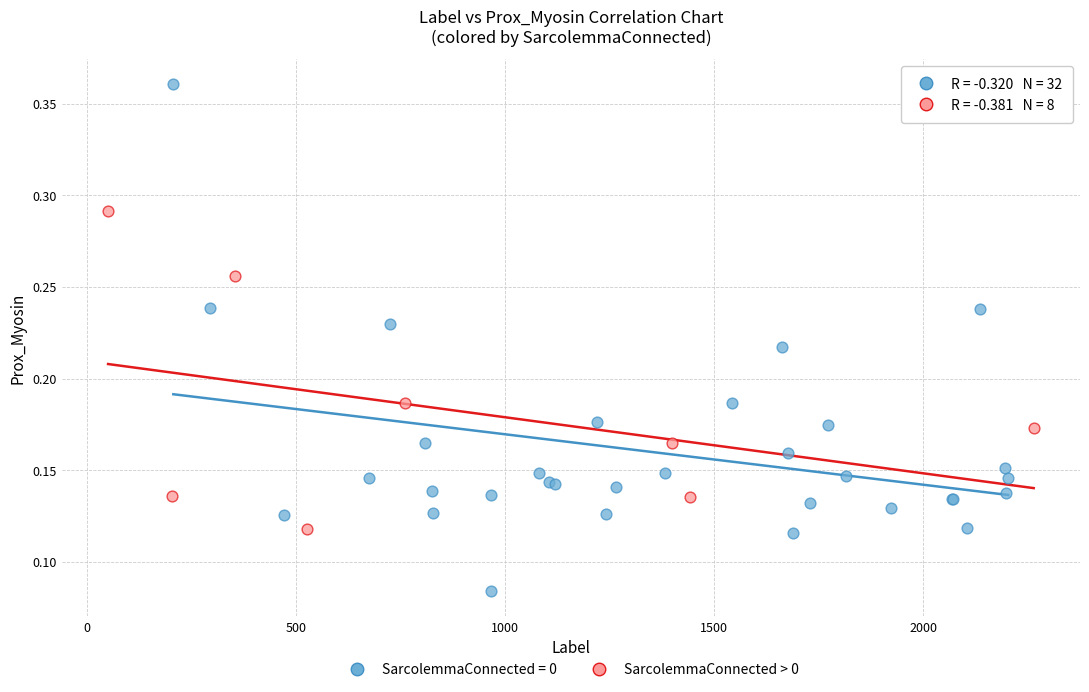

Which series has the largest Y range (max minus min)?

SarcolemmaConnected = 0